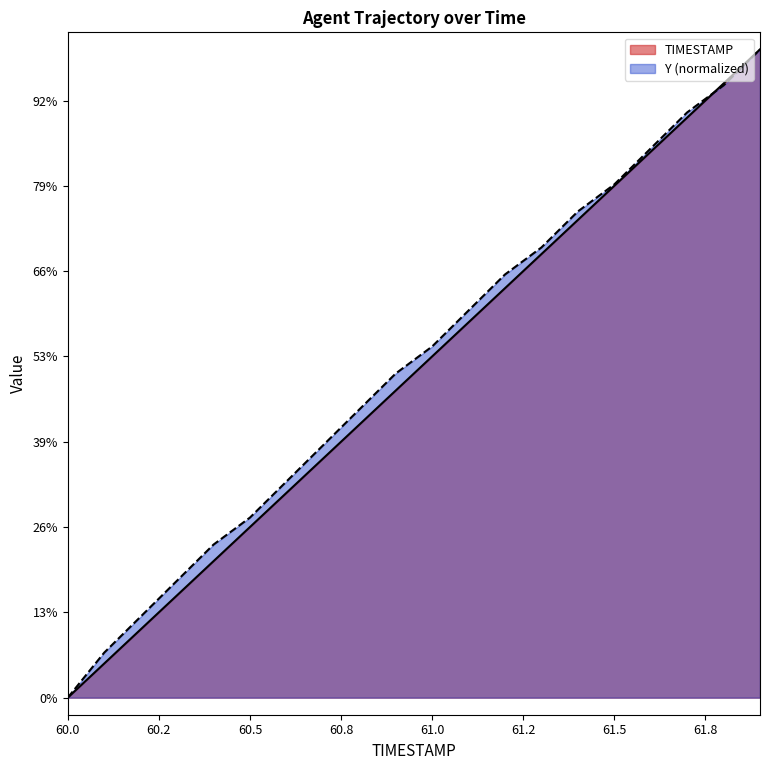

Which has a higher value, 61.3 or 60.4?

61.3